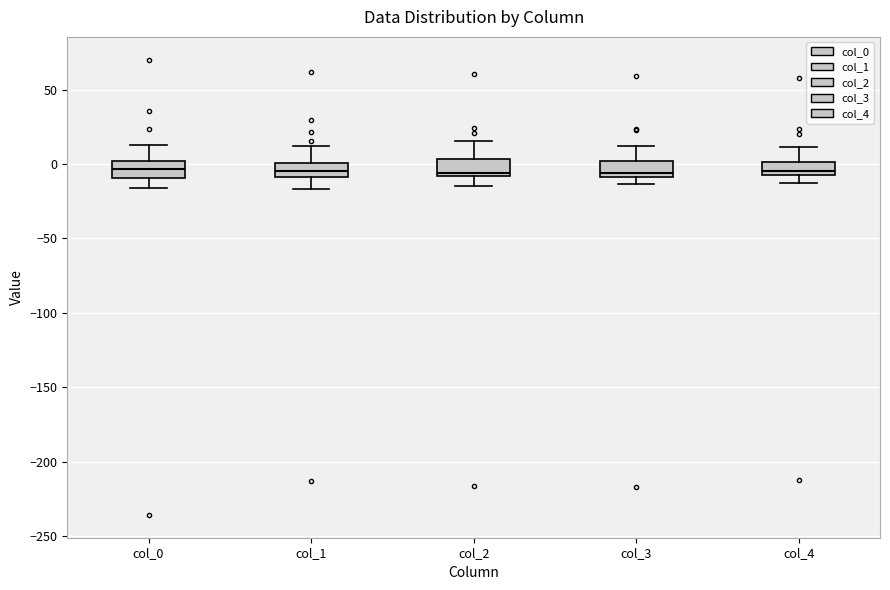

Reading left to right, read every box against the y-axis: the position of its median line, the range the box covers, and the ends of its whiskers. The values are not printed on the chart, so give them approximately, as read against the axis.

col_0: median -5, box -10 to 0, whiskers -15 to 10
col_1: median -5, box -10 to 0, whiskers -15 to 10
col_2: median -5, box -10 to 5, whiskers -15 to 15
col_3: median -5, box -10 to 0, whiskers -15 to 10
col_4: median -5 (just above the box's lower edge), box -5 to 0, whiskers -15 to 10